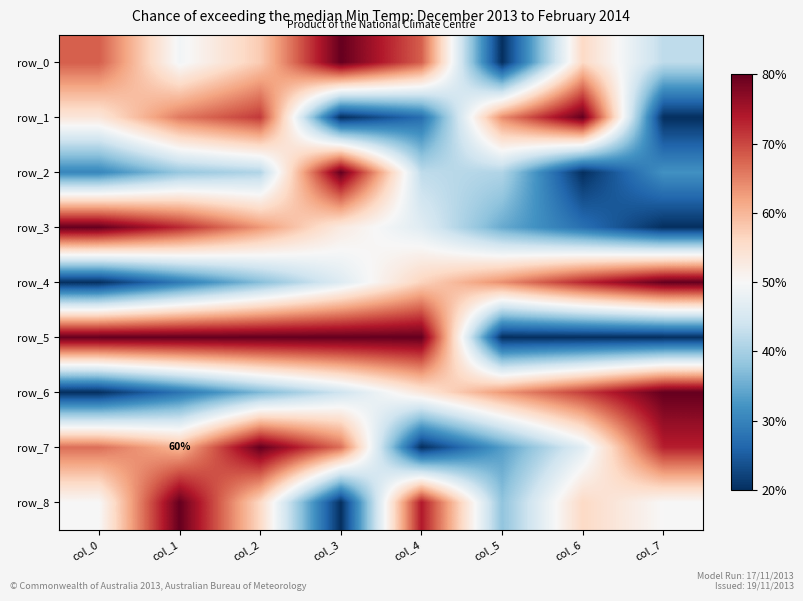

Reading right to left, what are all the values shown in this chart?

row_0: 0.4	0.6	0.0	0.8	1.0	0.6	0.5	0.8
row_1: 0.0	1.0	0.7	0.1	0.0	0.9	0.8	0.6
row_2: 0.2	0.0	0.3	0.4	1.0	0.4	0.3	0.2
row_3: 0.0	0.1	0.2	0.4	0.5	0.7	0.9	1.0
row_4: 1.0	0.9	0.7	0.6	0.4	0.3	0.1	0.0
row_5: 0.0	0.0	0.0	1.0	1.0	1.0	1.0	1.0
row_6: 1.0	0.8	0.7	0.6	0.4	0.3	0.1	0.0
row_7: 0.9	0.4	0.2	0.0	0.8	1.0	0.7	0.8
row_8: 0.5	0.6	0.3	0.9	0.0	0.6	1.0	0.5